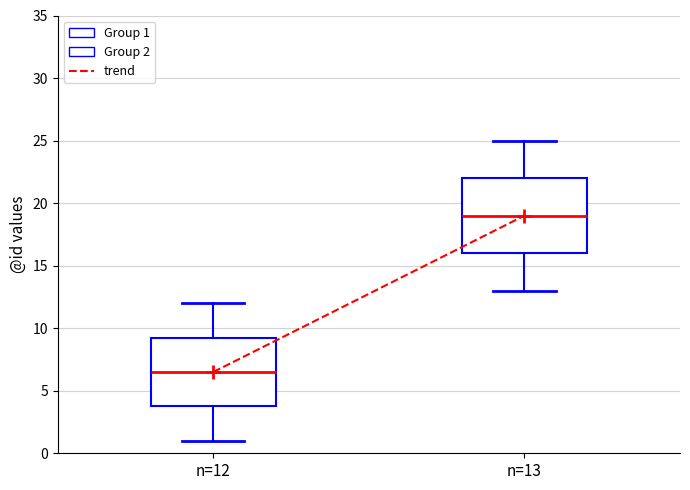

Where is the lower edge of the box for n=12 on the y-axis? The values are not printed on the chart, so give them approximately, as read against the axis.

4.0